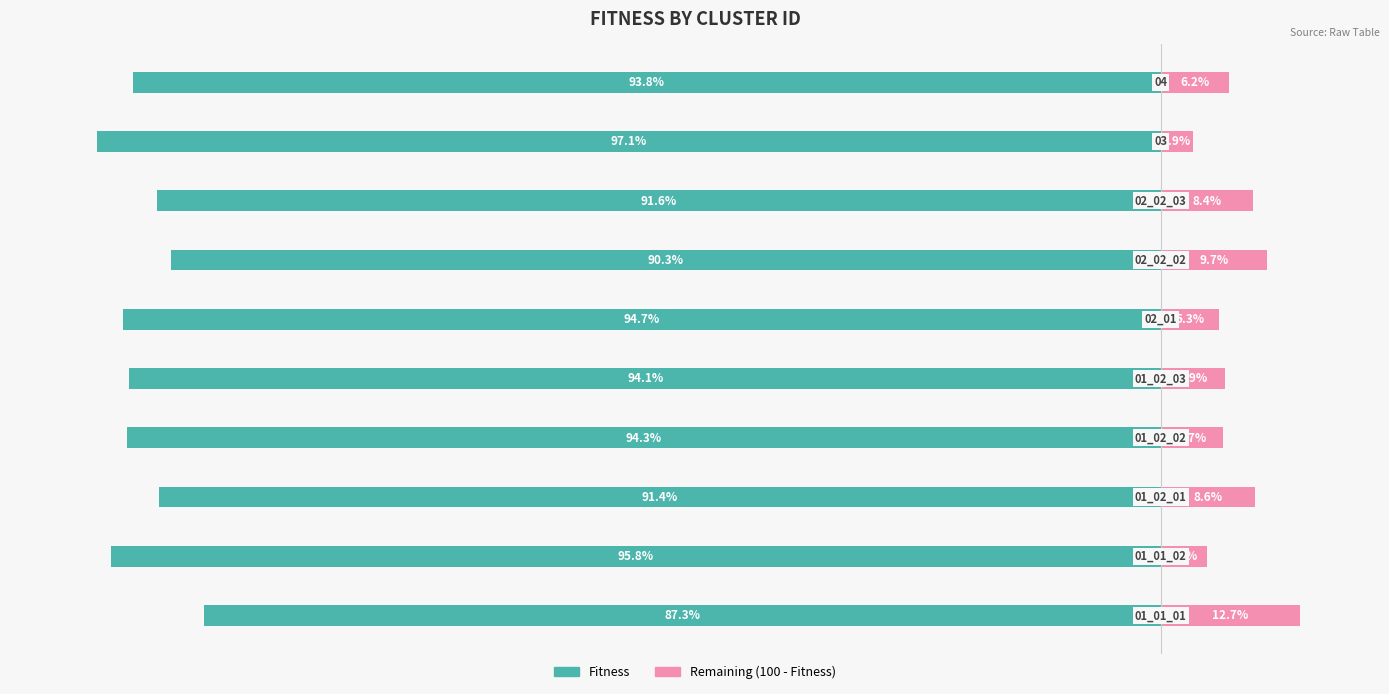

How many bars are there in total?

20